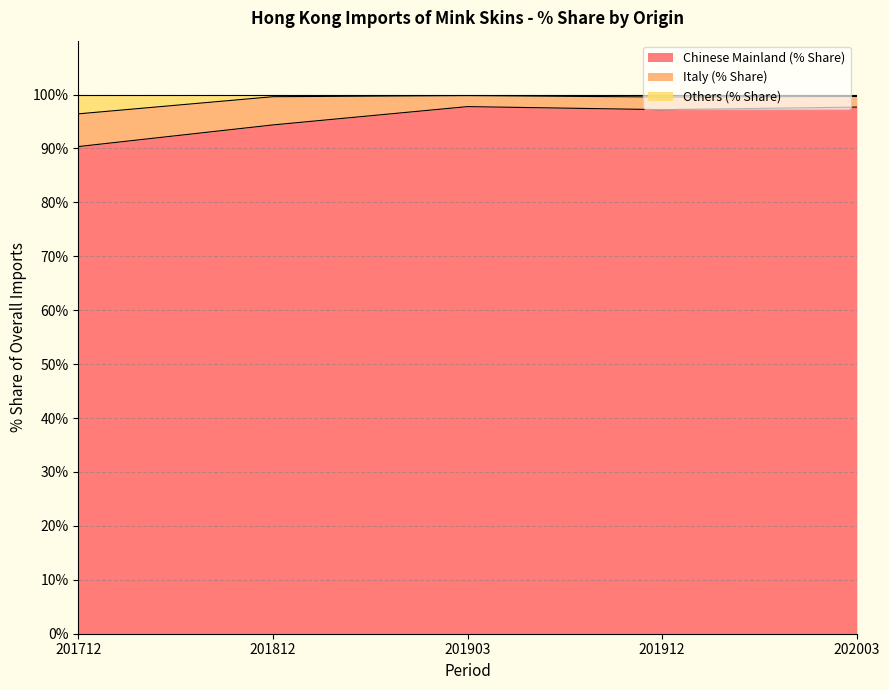

List the labels in order of Chinese Mainland (% Share) value, largest first.

201903, 202003, 201912, 201812, 201712